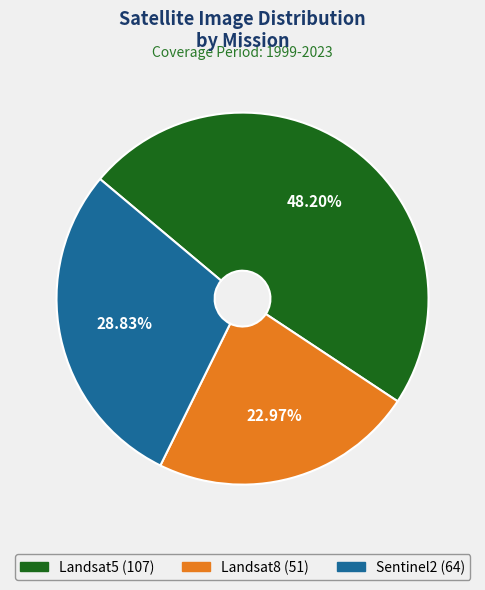

To the nearest percent, what portion does Landsat8 represent?

23%